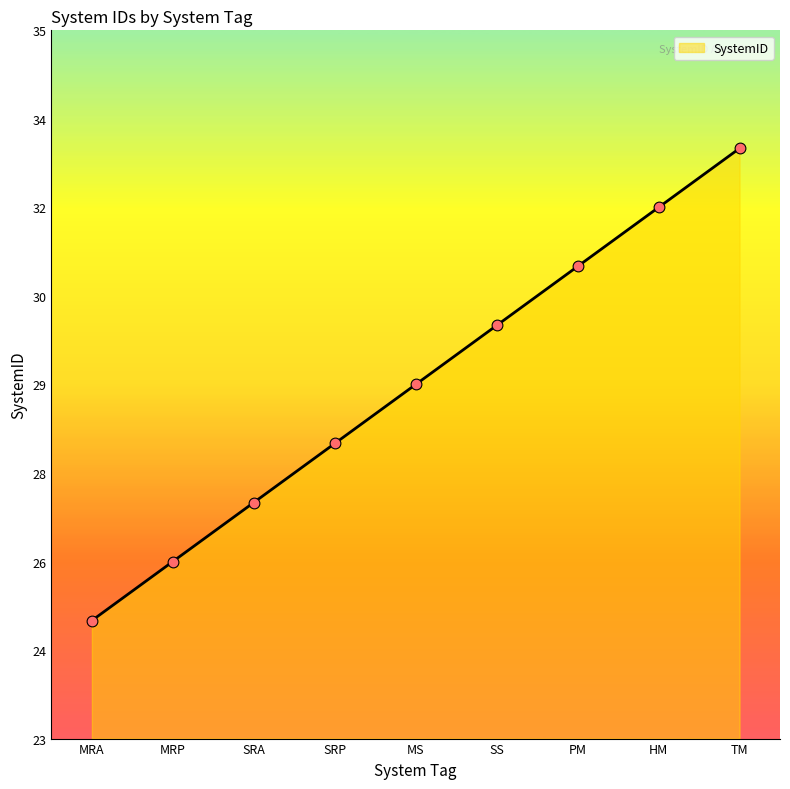

What is the change in value from MS to HM?

+3